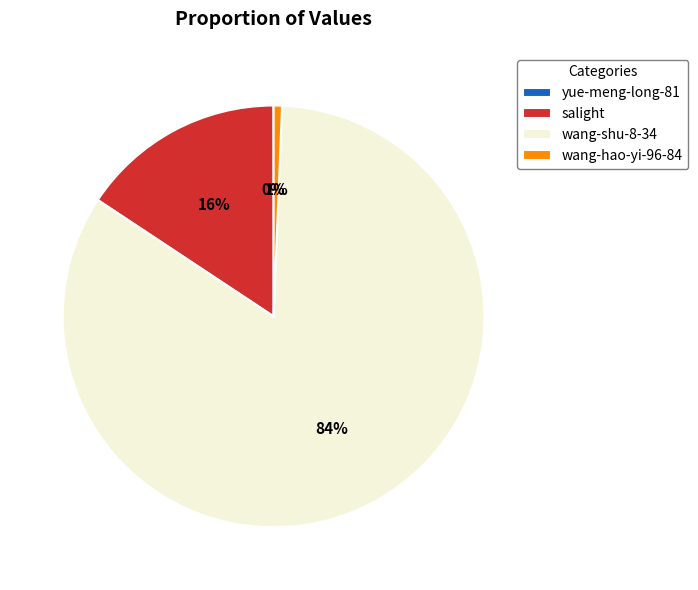

What percentage is the salight slice, to the nearest percent?

16%